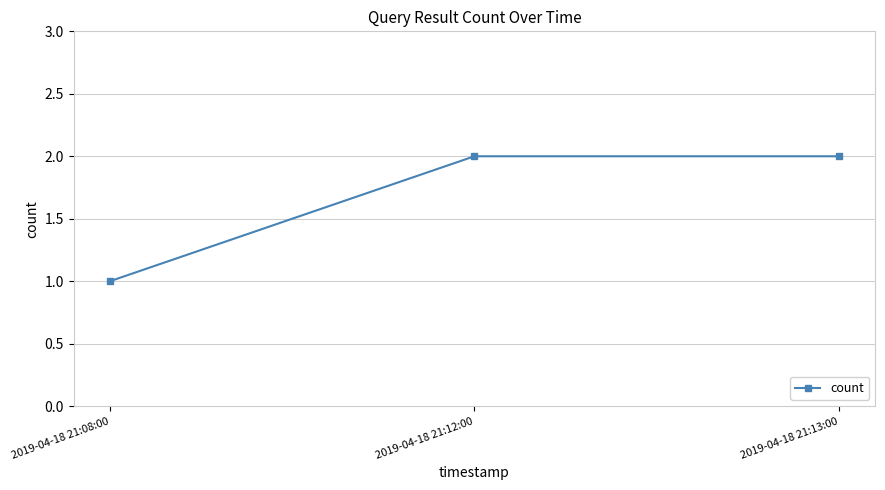

How many lines are shown in the chart?

1